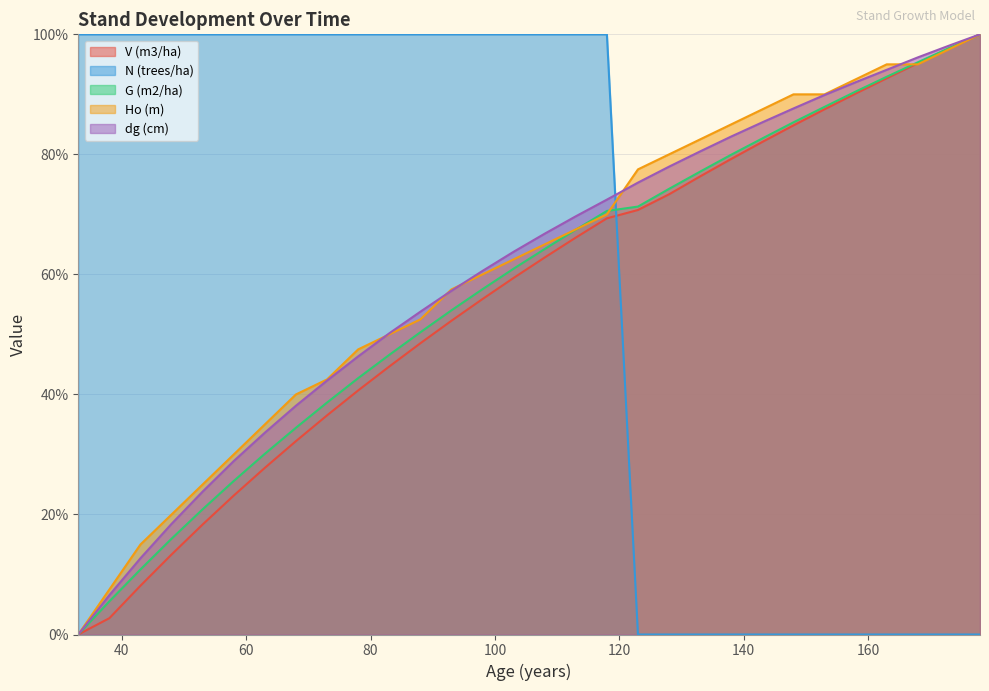

Reading left to right, what are all the values shown in this chart?

V (m3/ha): 33=0.0	38=2.7	43=8.1	48=13.3	53=18.3	58=23.2	63=27.8	68=32.2	73=36.5	78=40.7	83=44.6	88=48.5	93=52.3	98=55.9	103=59.4	108=62.8	113=66.1	118=69.3	123=70.7	128=73.3	133=76.3	138=79.2	143=82.1	148=84.8	153=87.5	158=90.1	163=92.7	168=95.2	173=97.6	178=100.0
N (trees/ha): 33=100.0	38=100.0	43=100.0	48=100.0	53=100.0	58=100.0	63=100.0	68=100.0	73=100.0	78=100.0	83=100.0	88=100.0	93=100.0	98=100.0	103=100.0	108=100.0	113=100.0	118=100.0	123=0.0	128=0.0	133=0.0	138=0.0	143=0.0	148=0.0	153=0.0	158=0.0	163=0.0	168=0.0	173=0.0	178=0.0
G (m2/ha): 33=0.0	38=5.5	43=10.8	48=16.0	53=20.9	58=25.6	63=30.1	68=34.4	73=38.6	78=42.7	83=46.6	88=50.4	93=54.0	98=57.5	103=60.9	108=64.2	113=67.5	118=70.6	123=71.3	128=74.3	133=77.1	138=79.9	143=82.7	148=85.3	153=87.9	158=90.5	163=92.9	168=95.3	173=97.7	178=100.0
Ho (m): 33=0.0	38=7.5	43=15.0	48=20.0	53=25.0	58=30.0	63=35.0	68=40.0	73=42.5	78=47.5	83=50.0	88=52.5	93=57.5	98=60.0	103=62.5	108=65.0	113=67.5	118=70.0	123=77.5	128=80.0	133=82.5	138=85.0	143=87.5	148=90.0	153=90.0	158=92.5	163=95.0	168=95.0	173=97.5	178=100.0
dg (cm): 33=0.0	38=6.6	43=12.7	48=18.4	53=23.8	58=28.9	63=33.6	68=38.1	73=42.3	78=46.3	83=50.2	88=53.8	93=57.3	98=60.6	103=63.8	108=66.8	113=69.7	118=72.5	123=75.3	128=78.0	133=80.5	138=83.0	143=85.3	148=87.6	153=89.9	158=92.0	163=94.1	168=96.2	173=98.1	178=100.0